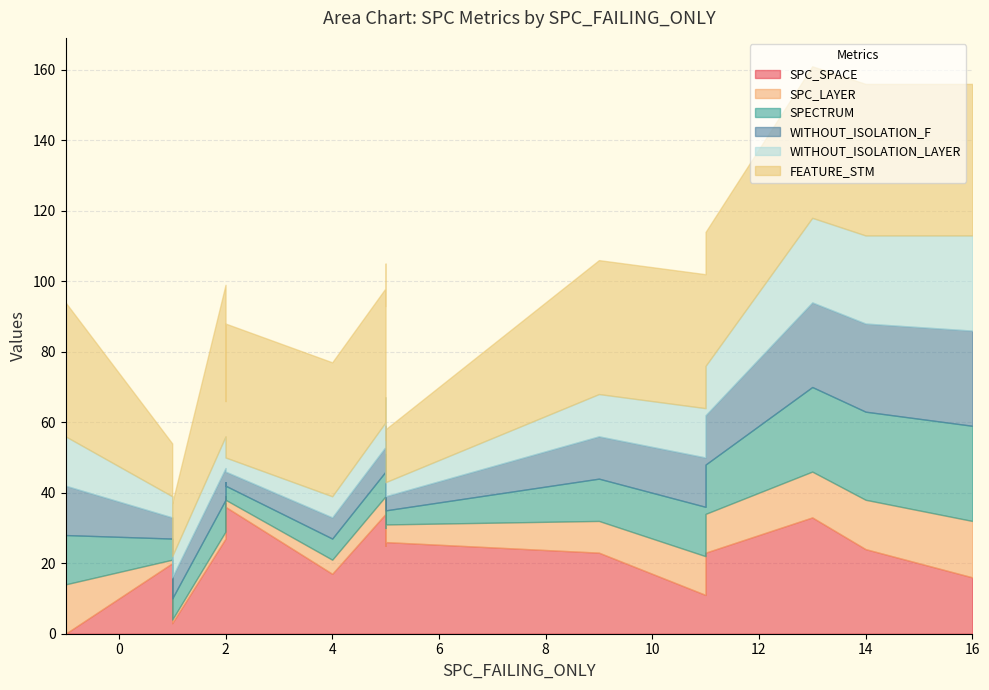

True or false: FEATURE_STM and SPECTRUM cross at least once.

False